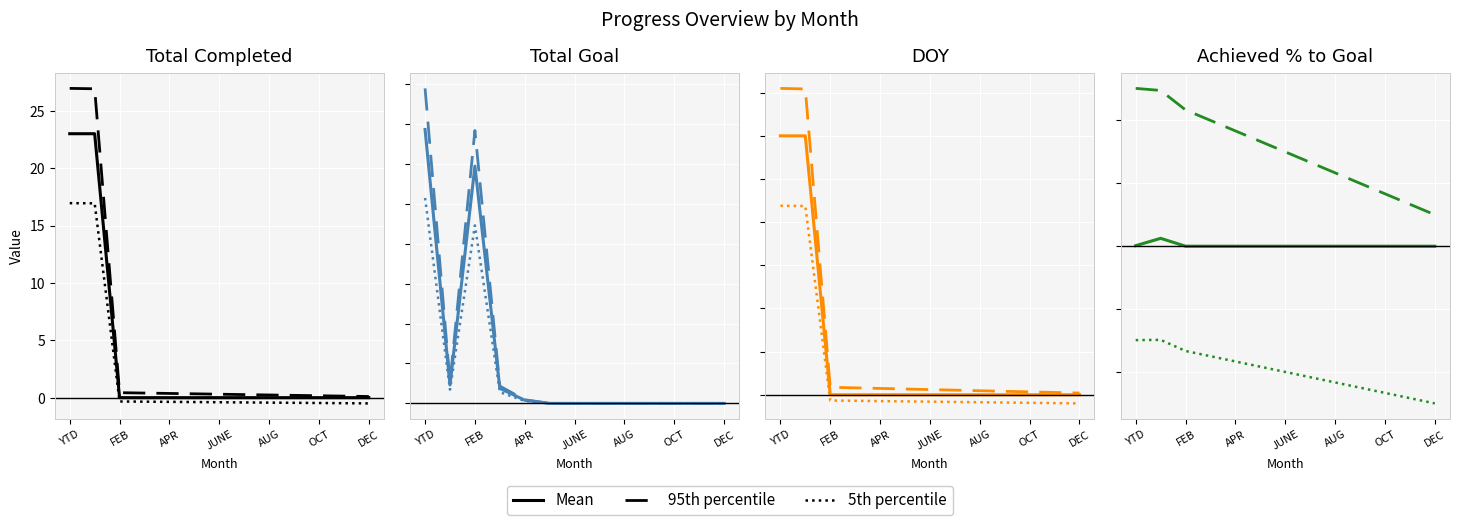

Where is the first local maximum for 5th percentile?

FEB